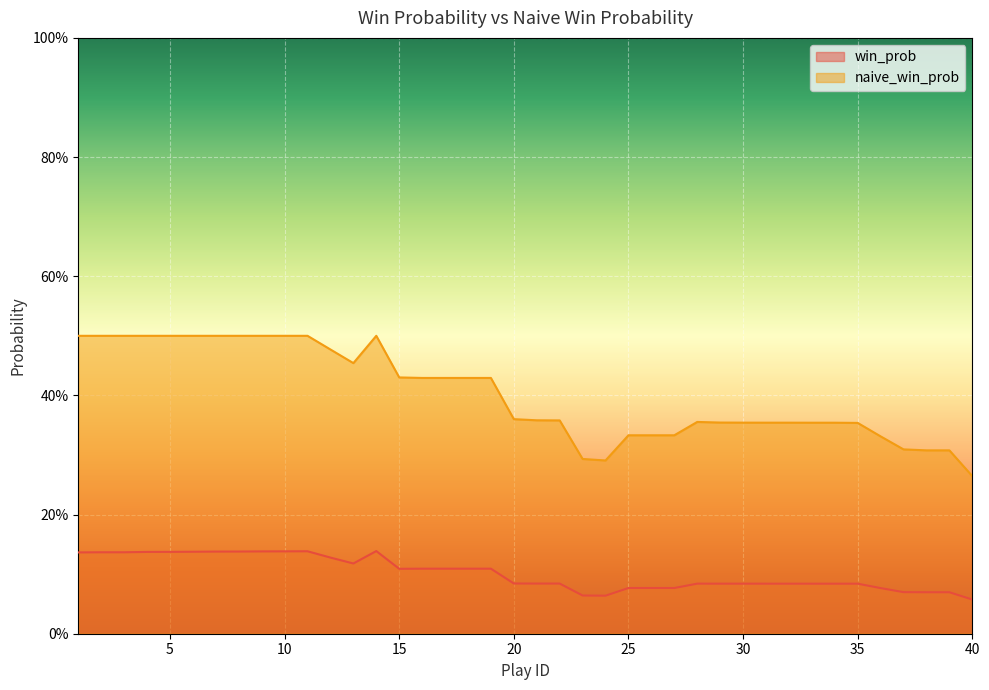

Reading left to right, transcribe all the data shown in this chart.

win_prob: 1=0.1	2=0.1	3=0.1	4=0.1	5=0.1	6=0.1	7=0.1	8=0.1	9=0.1	10=0.1	11=0.1	12=0.1	13=0.1	14=0.1	15=0.1	16=0.1	17=0.1	18=0.1	19=0.1	20=0.1	21=0.1	22=0.1	23=0.1	24=0.1	25=0.1	26=0.1	27=0.1	28=0.1	29=0.1	30=0.1	31=0.1	32=0.1	33=0.1	34=0.1	35=0.1	36=0.1	37=0.1	38=0.1	39=0.1	40=0.1
naive_win_prob: 1=0.5	2=0.5	3=0.5	4=0.5	5=0.5	6=0.5	7=0.5	8=0.5	9=0.5	10=0.5	11=0.5	12=0.5	13=0.5	14=0.5	15=0.4	16=0.4	17=0.4	18=0.4	19=0.4	20=0.4	21=0.4	22=0.4	23=0.3	24=0.3	25=0.3	26=0.3	27=0.3	28=0.4	29=0.4	30=0.4	31=0.4	32=0.4	33=0.4	34=0.4	35=0.4	36=0.3	37=0.3	38=0.3	39=0.3	40=0.3